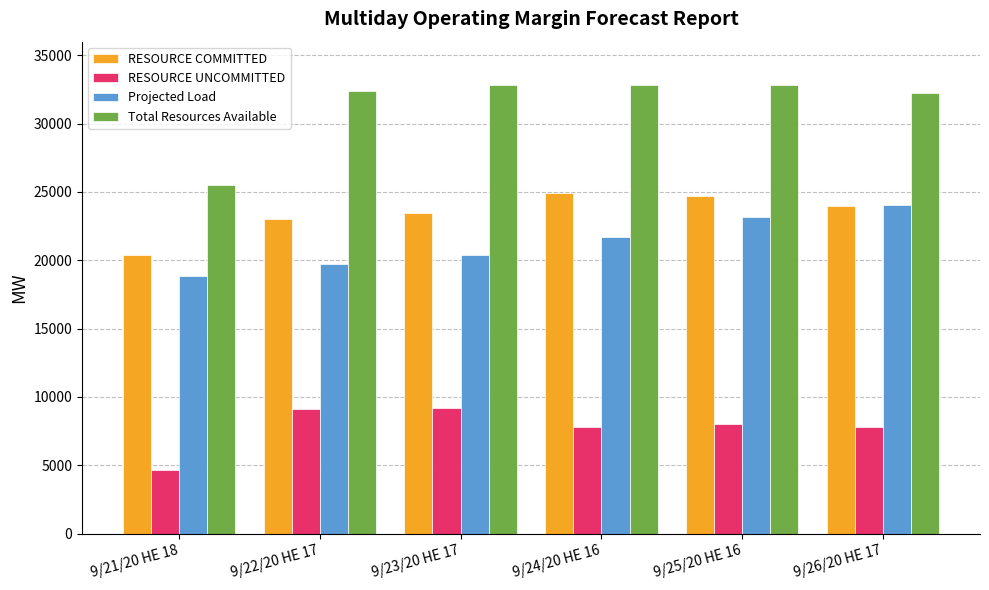

What position from the right is 9/26/20 HE 17?

1